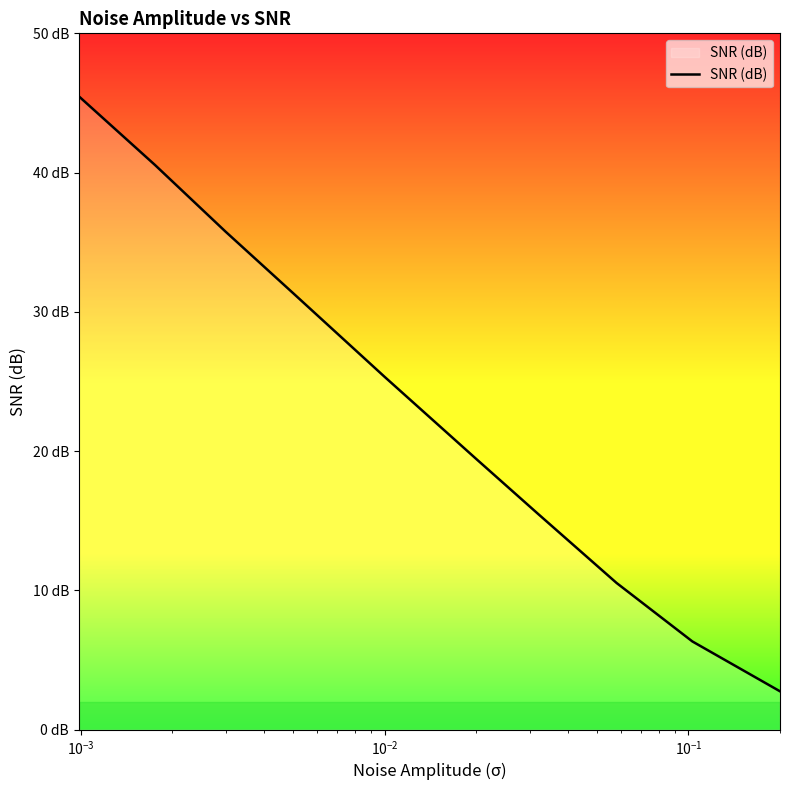

What is the average value?

23.3